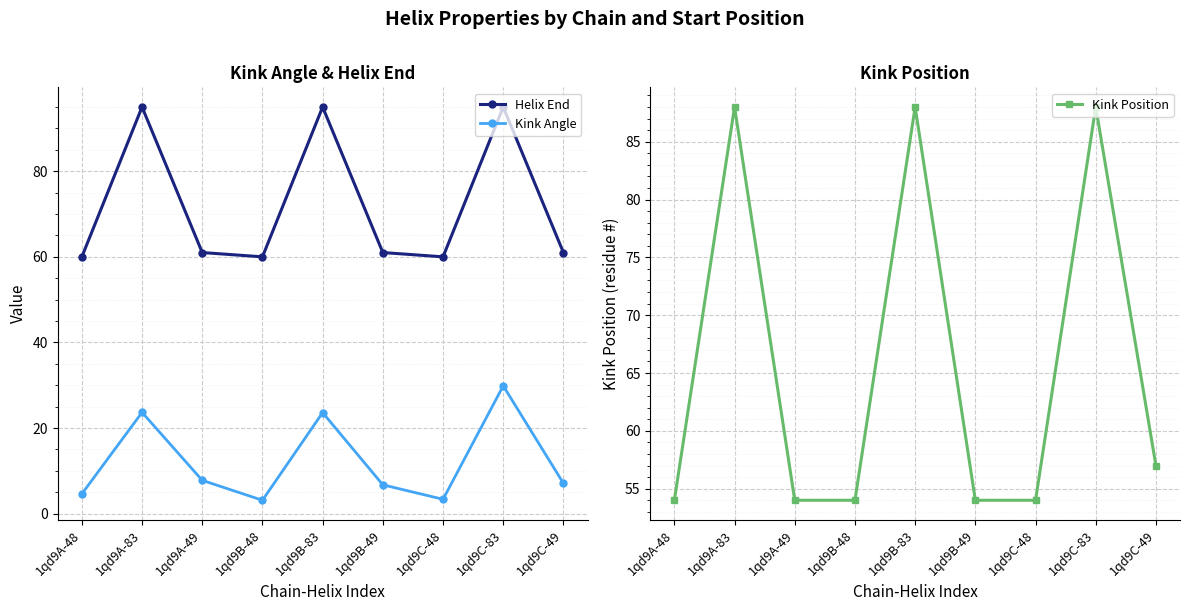

Which series changed the most between 1qd9B-48 and 1qd9C-49?

Kink Angle